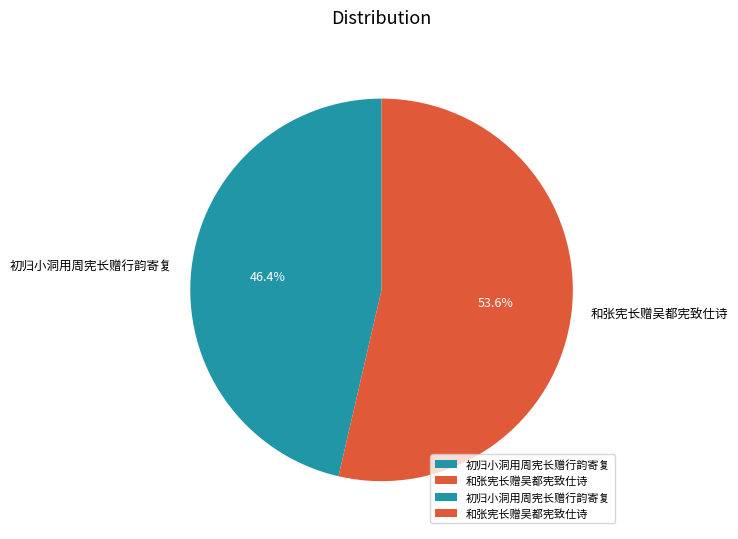

The 初归小洞用周宪长赠行韵寄复 slice represents 55% of the pie. True or false?

False